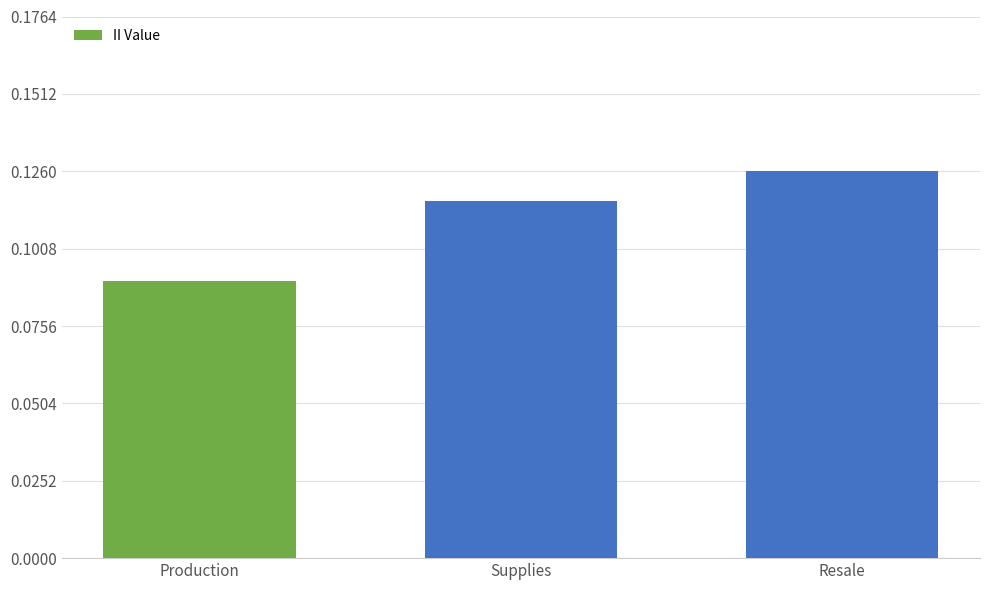

The value at Supplies is 0.2. True or false?

False